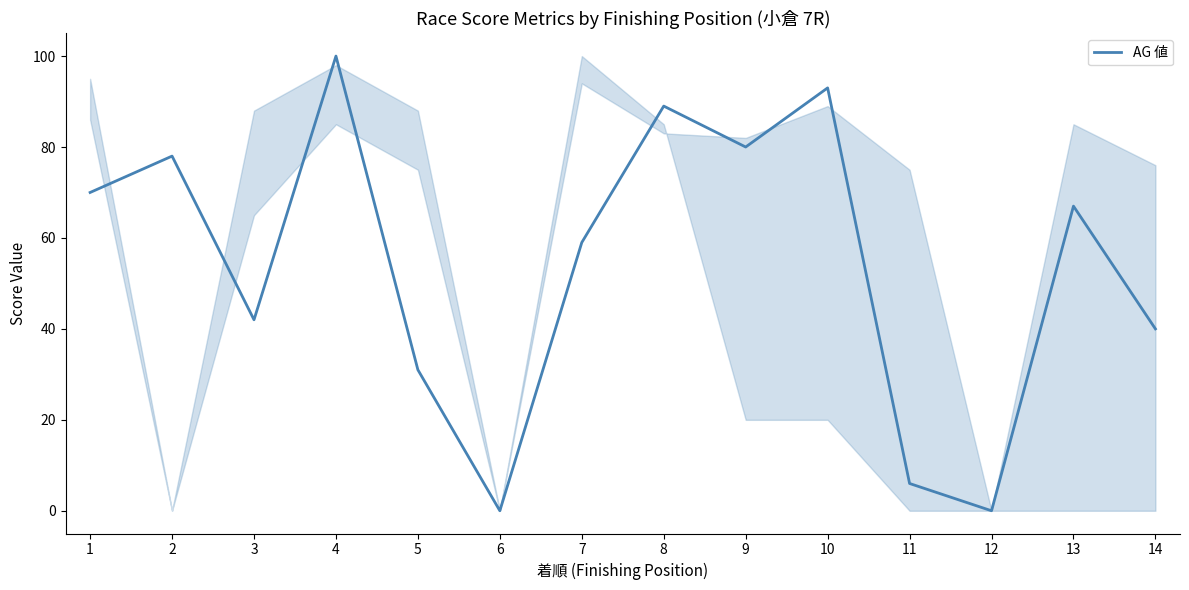

The value at 6 is 43. True or false?

False